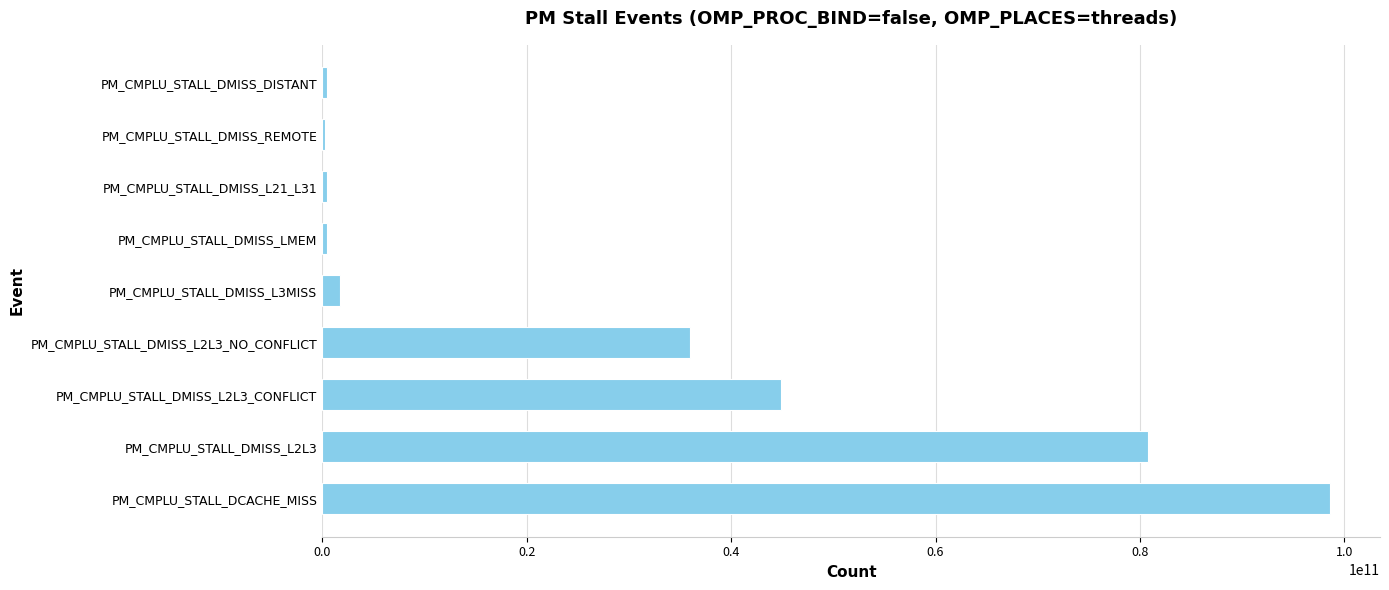

True or false: the data shows 174273527222 at PM_CMPLU_STALL_DCACHE_MISS.

False